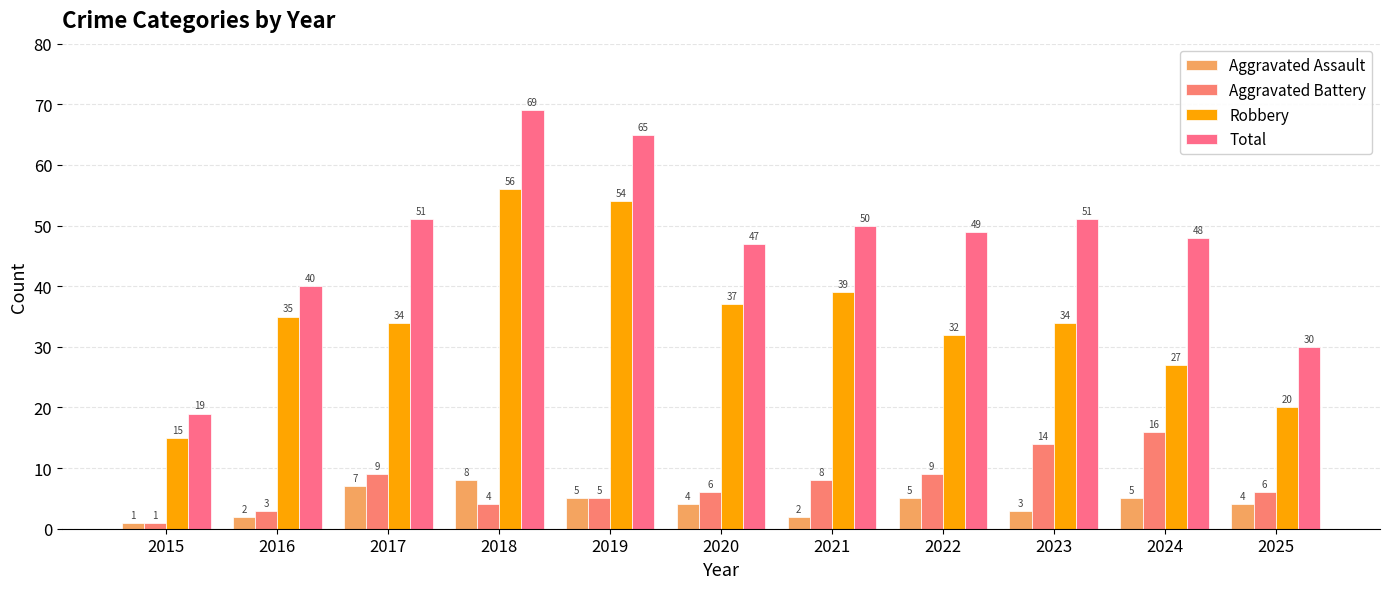

At which label does Aggravated Battery reach its peak?

2024